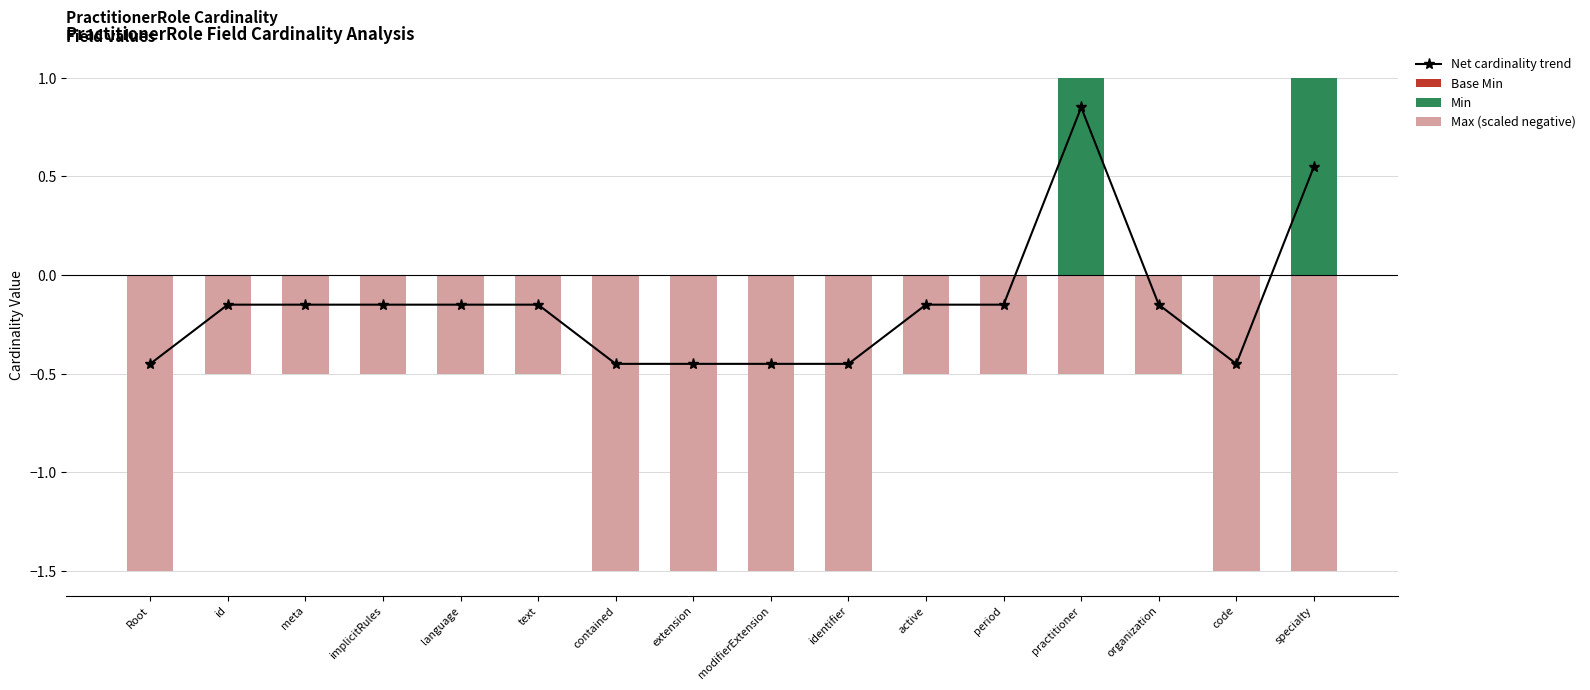

What is the average value of the Max (scaled negative) series?

-0.9